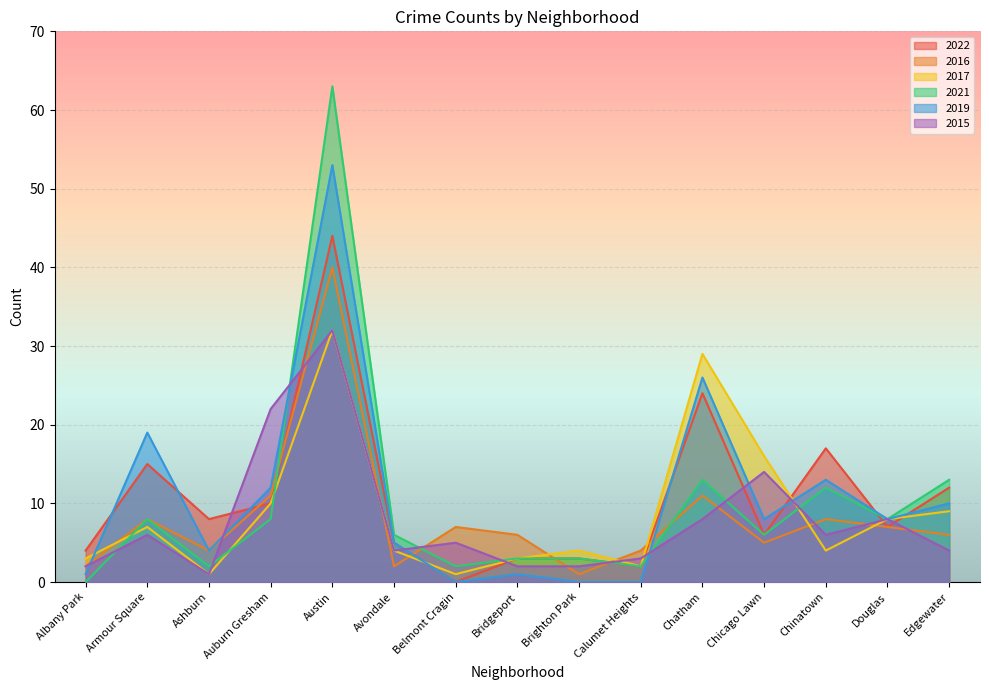

Where is the first local maximum for 2015?

Armour Square